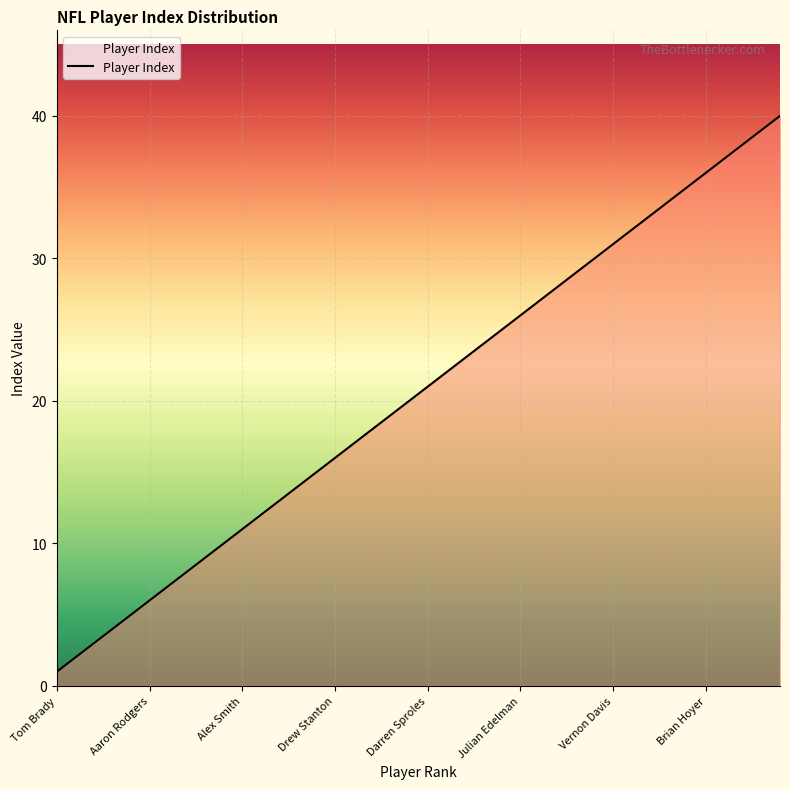

What is the difference between the maximum and minimum values?

39